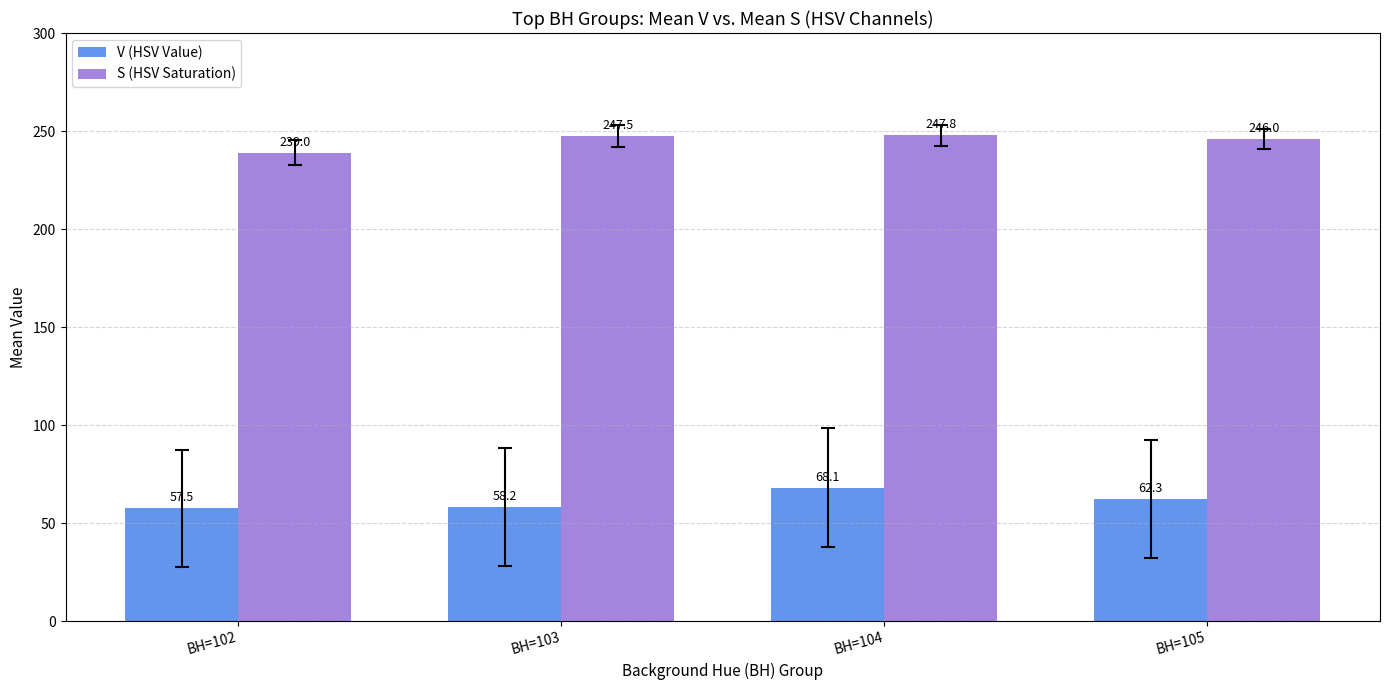

Reading right to left, transcribe all the data shown in this chart.

V (HSV Value): BH=105=62.3	BH=104=68.1	BH=103=58.2	BH=102=57.5
S (HSV Saturation): BH=105=246.0	BH=104=247.8	BH=103=247.5	BH=102=239.0